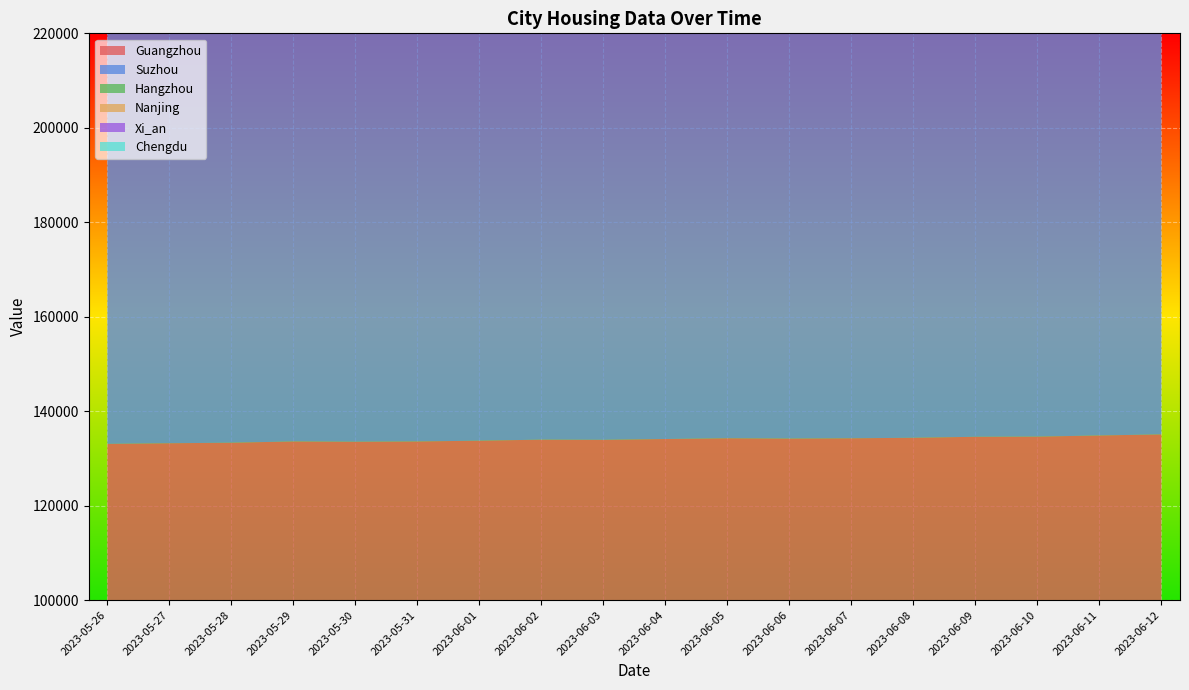

Reading right to left, transcribe all the data shown in this chart.

Guangzhou: 2023-06-12=135097	2023-06-11=134869	2023-06-10=134626	2023-06-09=134589	2023-06-08=134379	2023-06-07=134272	2023-06-06=134212	2023-06-05=134277	2023-06-04=134117	2023-06-03=133945	2023-06-02=133982	2023-06-01=133763	2023-05-31=133601	2023-05-30=133541	2023-05-29=133603	2023-05-28=133334	2023-05-27=133223	2023-05-26=133088
Suzhou: 2023-06-12=161161	2023-06-11=160900	2023-06-10=160934	2023-06-09=160802	2023-06-08=160557	2023-06-07=159942	2023-06-06=159769	2023-06-05=159330	2023-06-04=158977	2023-06-03=158821	2023-06-02=158797	2023-06-01=158220	2023-05-31=158974	2023-05-30=158433	2023-05-29=157812	2023-05-28=157695	2023-05-27=157601	2023-05-26=157247
Hangzhou: 2023-06-12=132012	2023-06-11=132011	2023-06-10=132019	2023-06-09=131998	2023-06-08=131487	2023-06-07=130589	2023-06-06=130501	2023-06-05=130028	2023-06-04=130051	2023-06-03=130334	2023-06-02=130163	2023-06-01=129338	2023-05-31=130957	2023-05-30=130842	2023-05-29=130683	2023-05-28=130849	2023-05-27=130967	2023-05-26=131037
Nanjing: 2023-06-12=176428	2023-06-11=176353	2023-06-10=176133	2023-06-09=175908	2023-06-08=175611	2023-06-07=175382	2023-06-06=175141	2023-06-05=174993	2023-06-04=174708	2023-06-03=174588	2023-06-02=174389	2023-06-01=173929	2023-05-31=174859	2023-05-30=174624	2023-05-29=174324	2023-05-28=174265	2023-05-27=174166	2023-05-26=174019
Xi_an: 2023-06-12=113879	2023-06-11=114465	2023-06-10=114025	2023-06-09=113755	2023-06-08=113316	2023-06-07=112704	2023-06-06=112572	2023-06-05=112568	2023-06-04=112914	2023-06-03=112471	2023-06-02=112238	2023-06-01=111686	2023-05-31=113878	2023-05-30=113750	2023-05-29=113280	2023-05-28=114242	2023-05-27=114091	2023-05-26=113784
Chengdu: 2023-06-12=202052	2023-06-11=202100	2023-06-10=201893	2023-06-09=201753	2023-06-08=201350	2023-06-07=200670	2023-06-06=200471	2023-06-05=200069	2023-06-04=199903	2023-06-03=199541	2023-06-02=199466	2023-06-01=198924	2023-05-31=198929	2023-05-30=198644	2023-05-29=198205	2023-05-28=198116	2023-05-27=198073	2023-05-26=197840